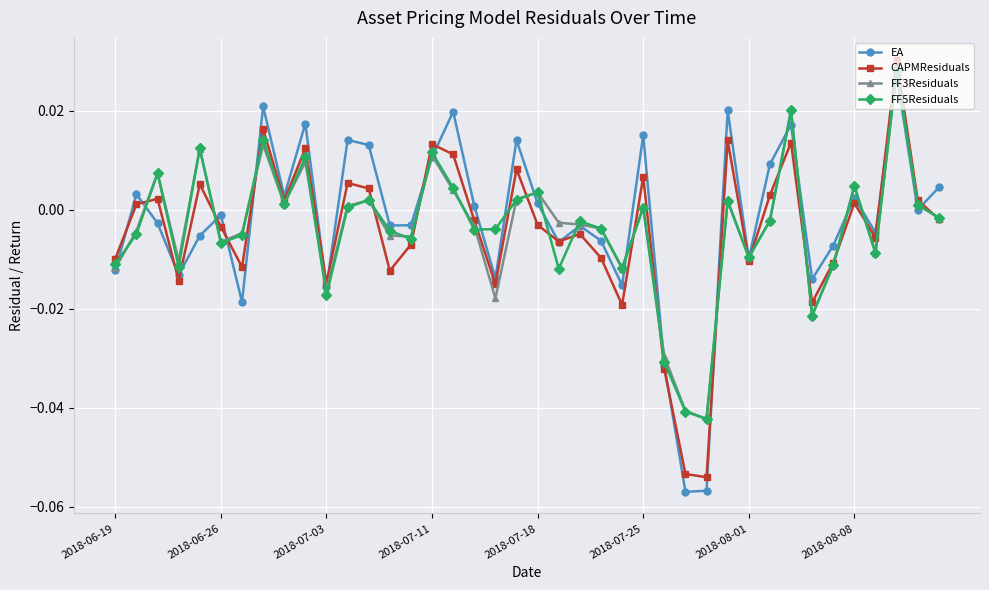

How many interior local valleys does the FF5Residuals series have?

12